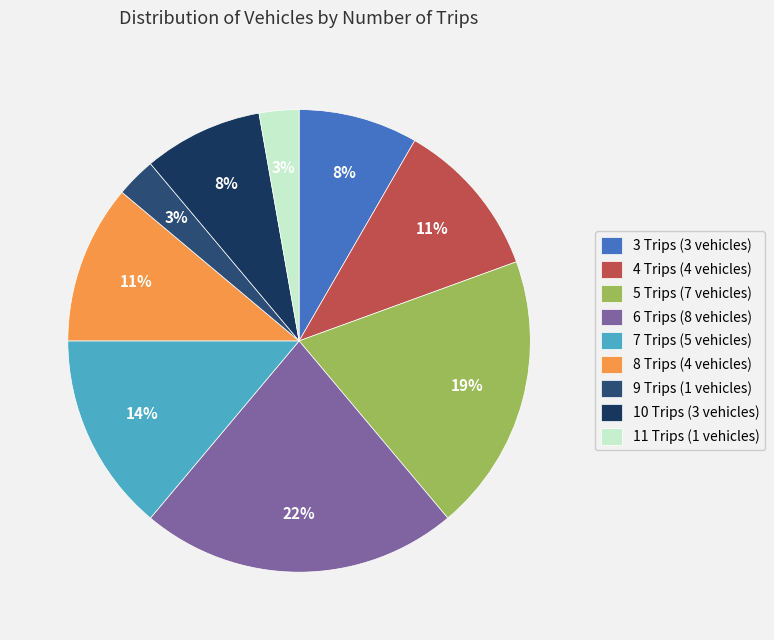

To the nearest percent, what is the difference between the 10 Trips and 9 Trips slice percentages?

6%